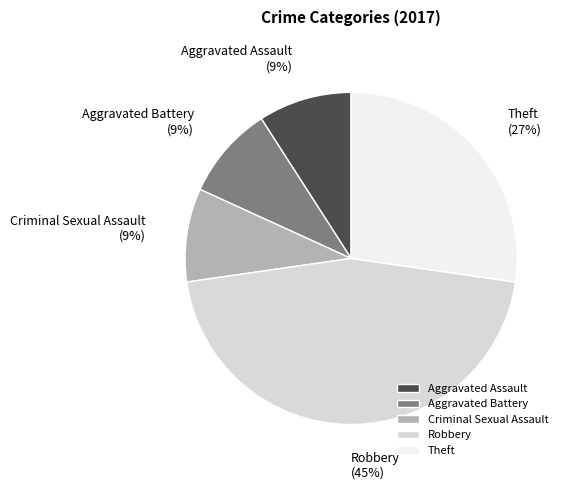

Is the sum of Aggravated Battery and Theft greater than half?

No